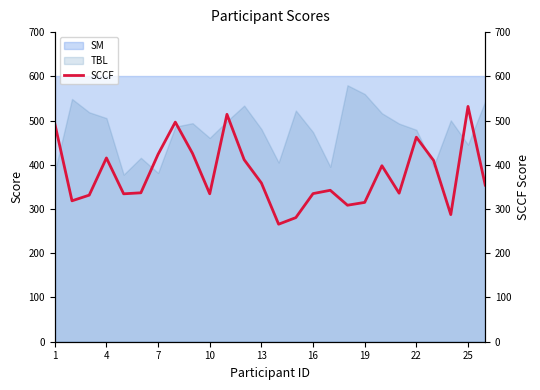

True or false: SM and TBL cross at least once.

False